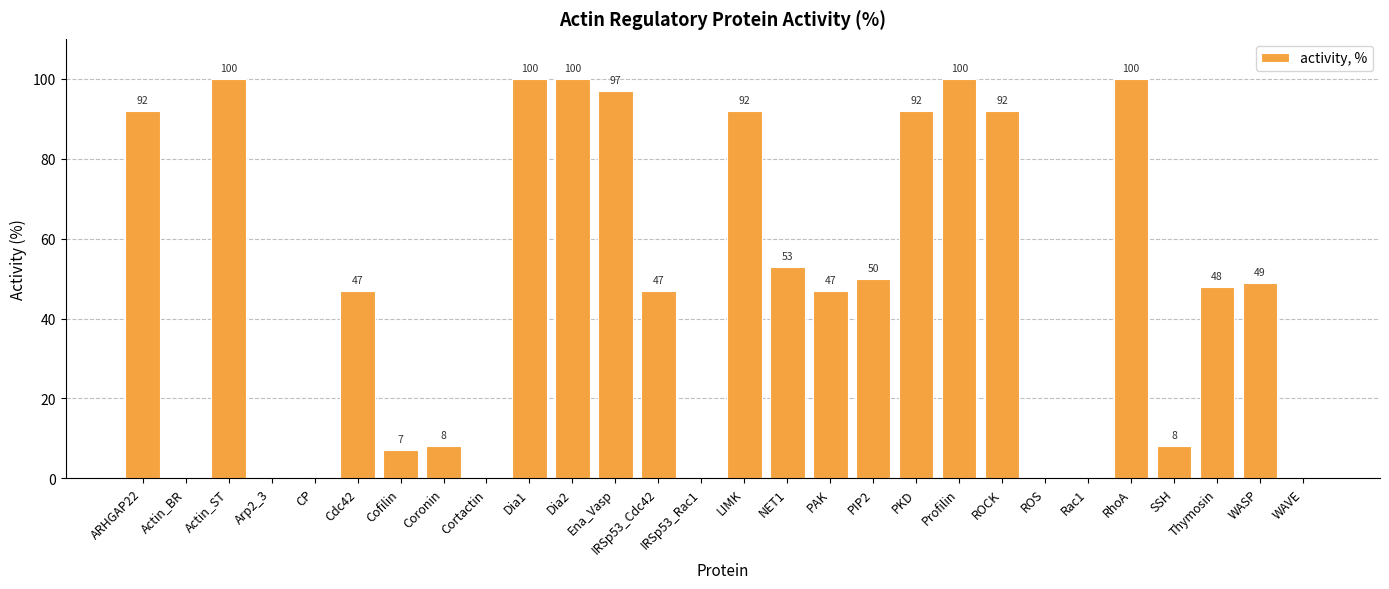

Where does the data first go above 48?

ARHGAP22